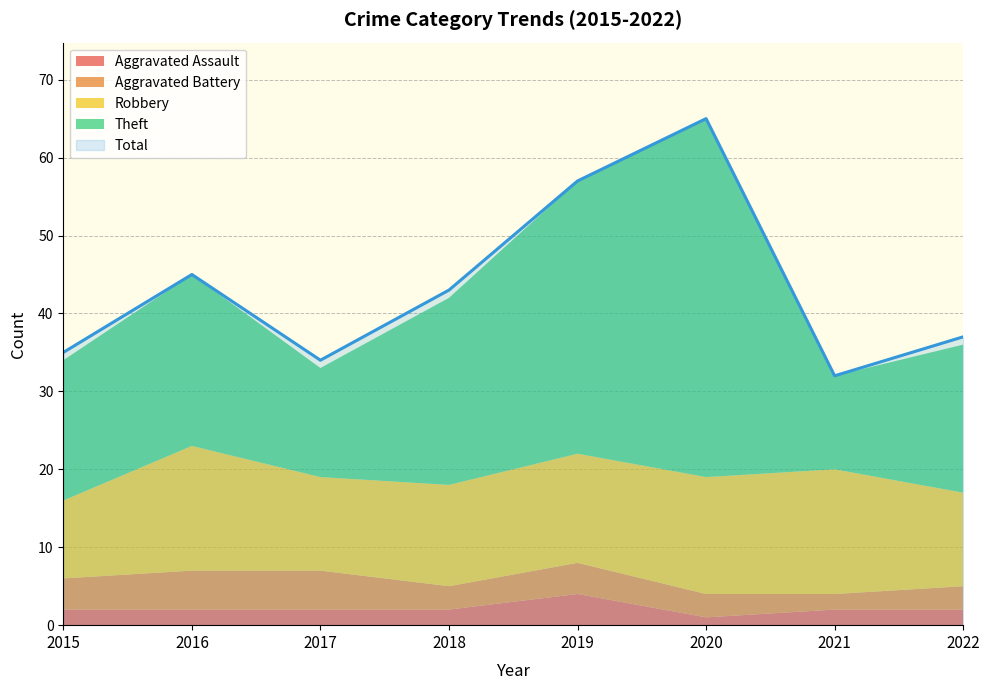

True or false: Aggravated Assault has a value of 2 at 2019.

False